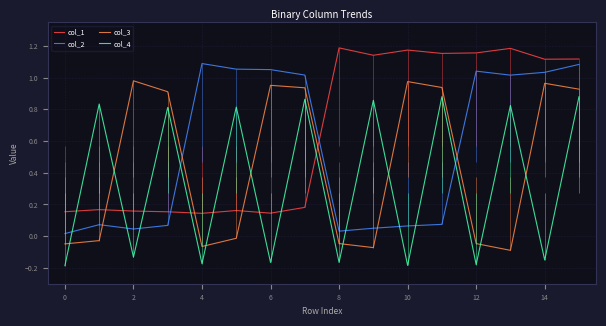

What are all the series names shown in the legend?

col_1, col_2, col_3, col_4